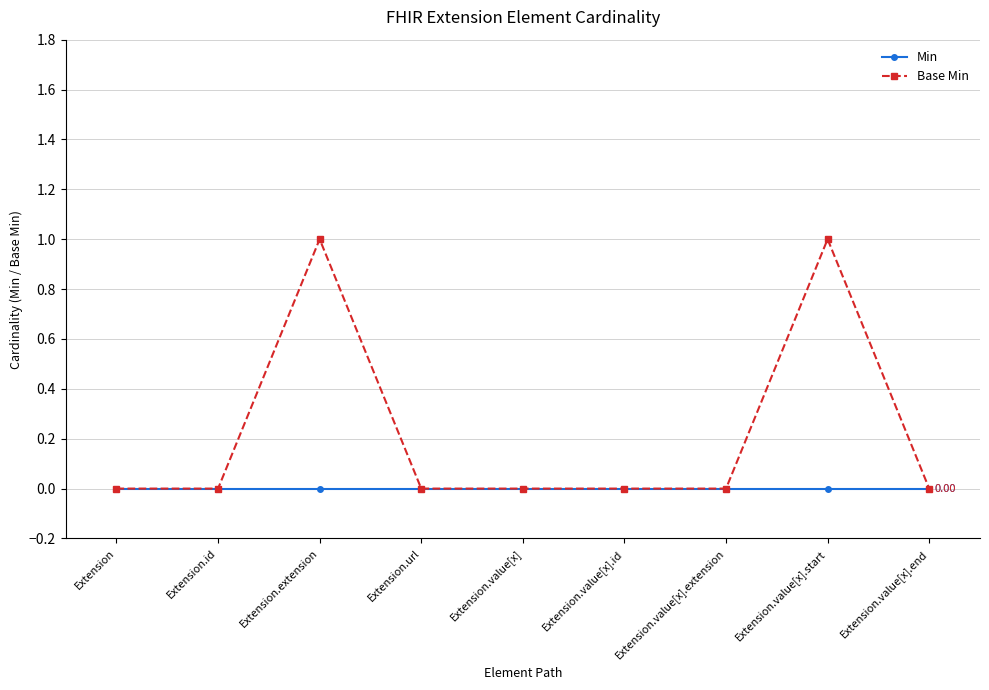

Count the number of categories in the chart.

9